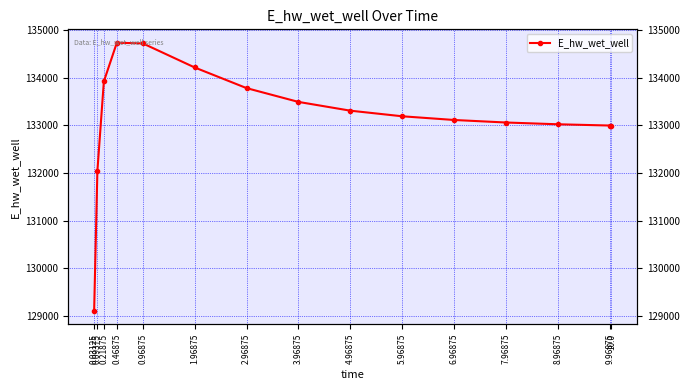

Where does the data first go above 133190?

0.21875